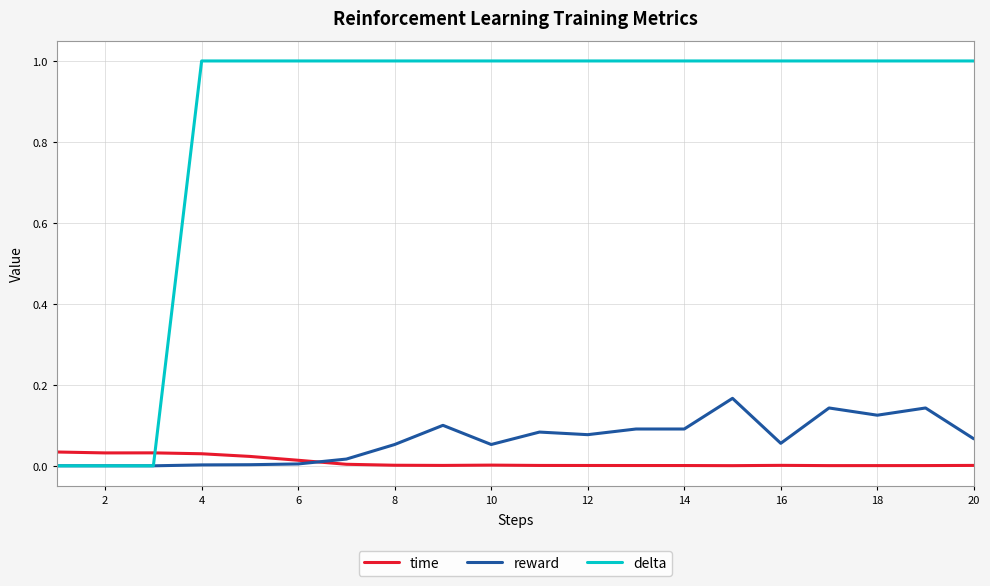

How many lines are shown in the chart?

3